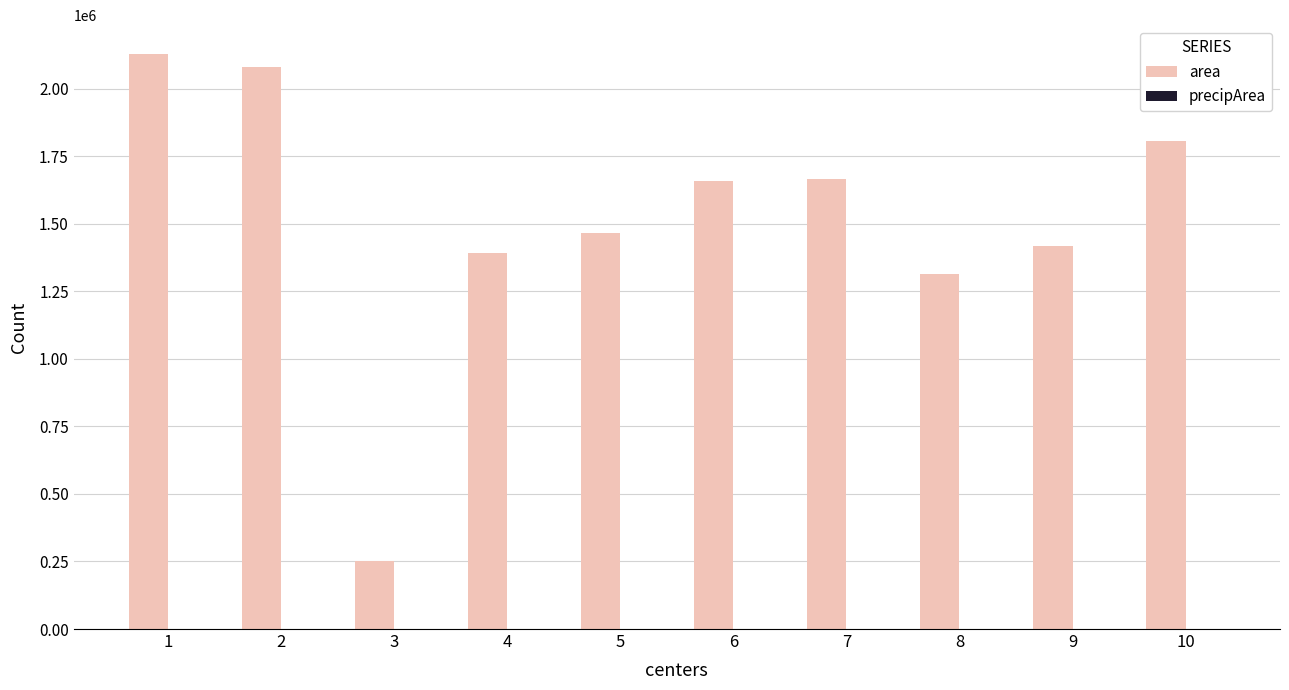

What is the maximum value shown in the chart?

2128750